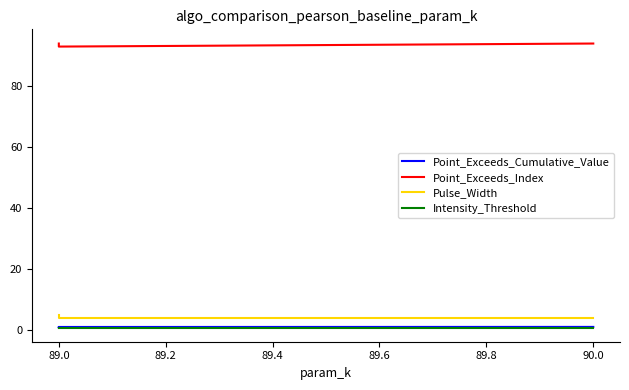

What is the value of the Point_Exceeds_Cumulative_Value point at the 1st from the left?

0.8